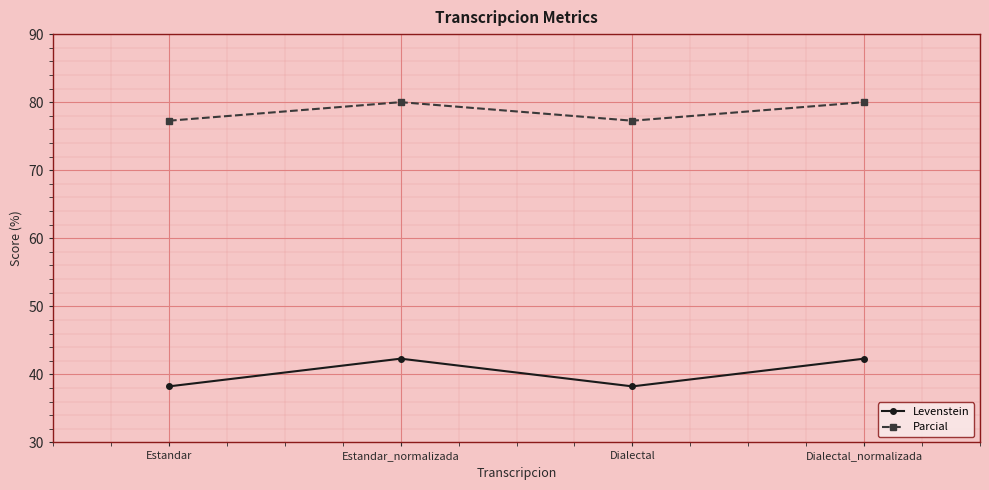

How many data points in Levenstein are less than 42?

2